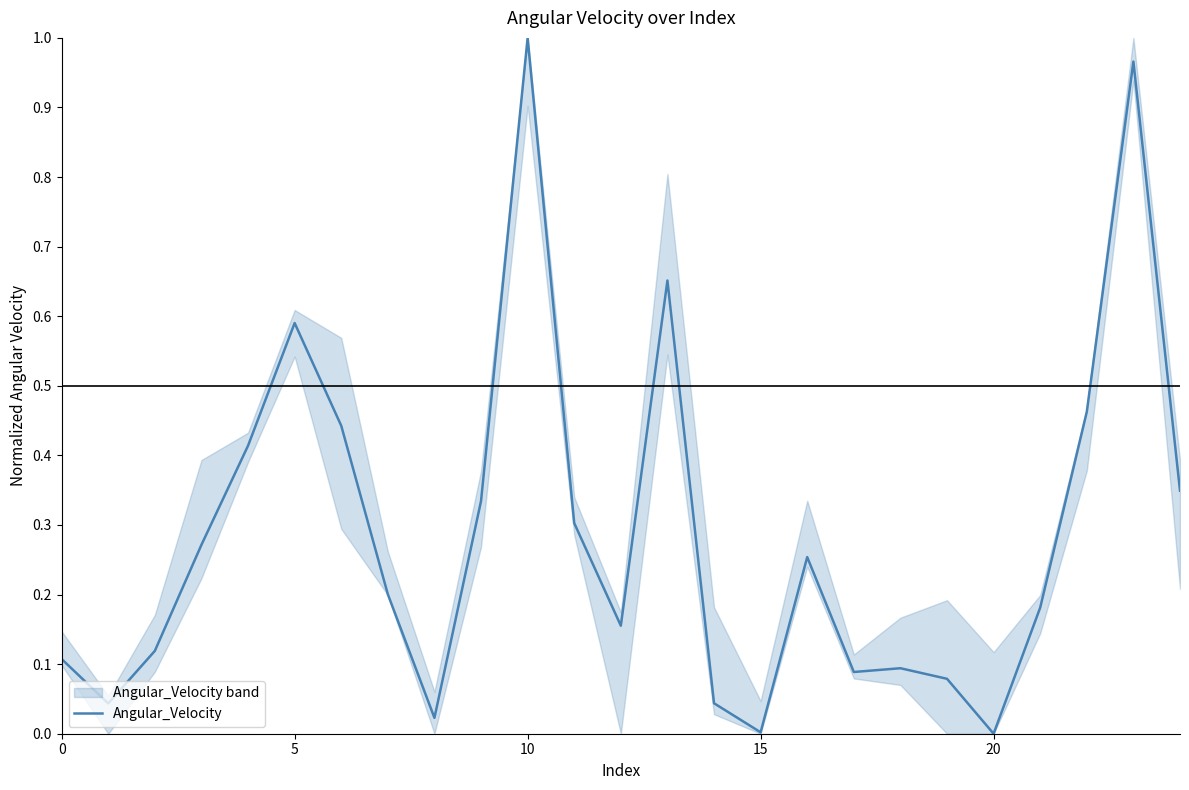

The Angular_Velocity series shows 0.9 at 5. True or false?

False